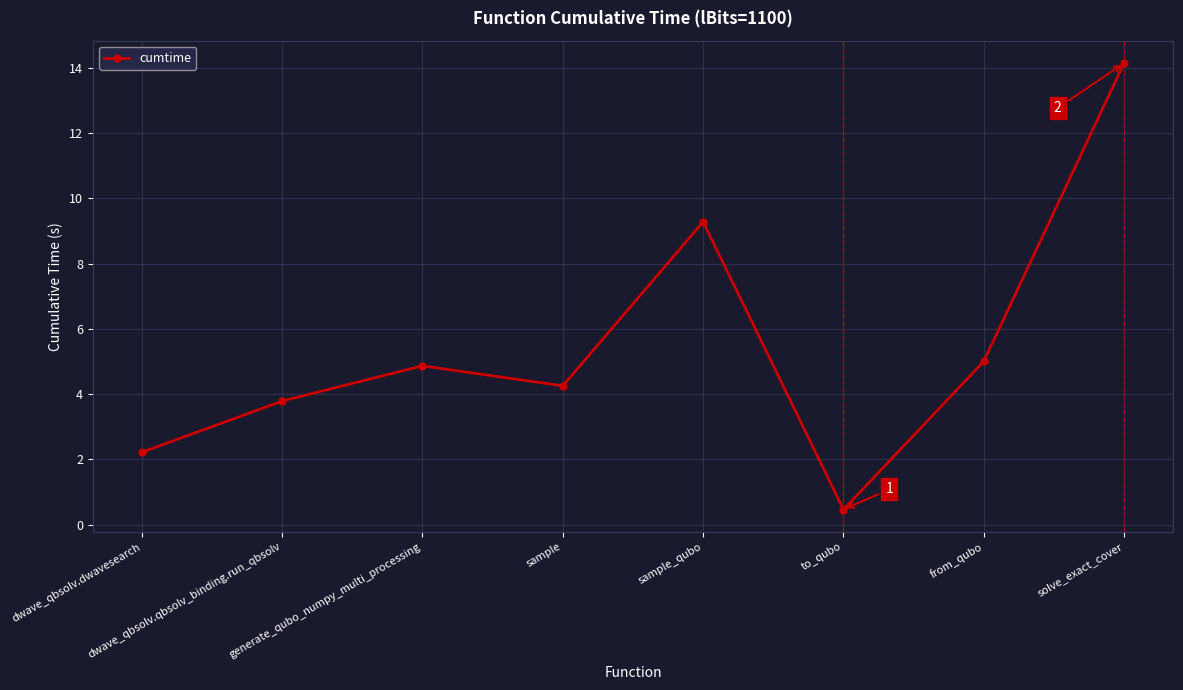

What is the maximum value shown in the chart?

14.1